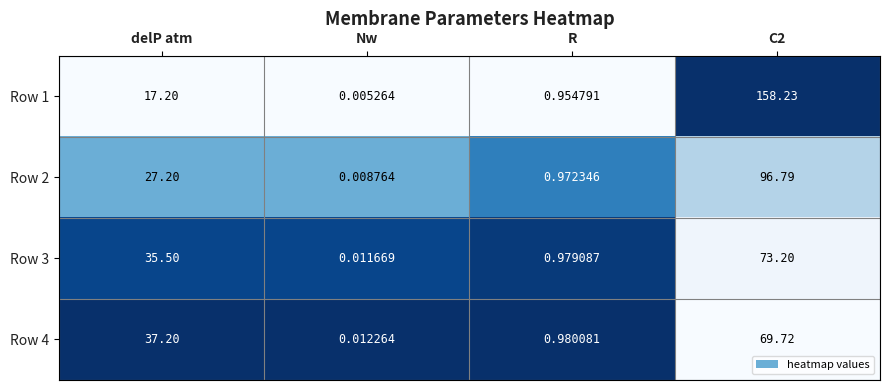

At which label does Row 1 first exceed 17?

delP atm